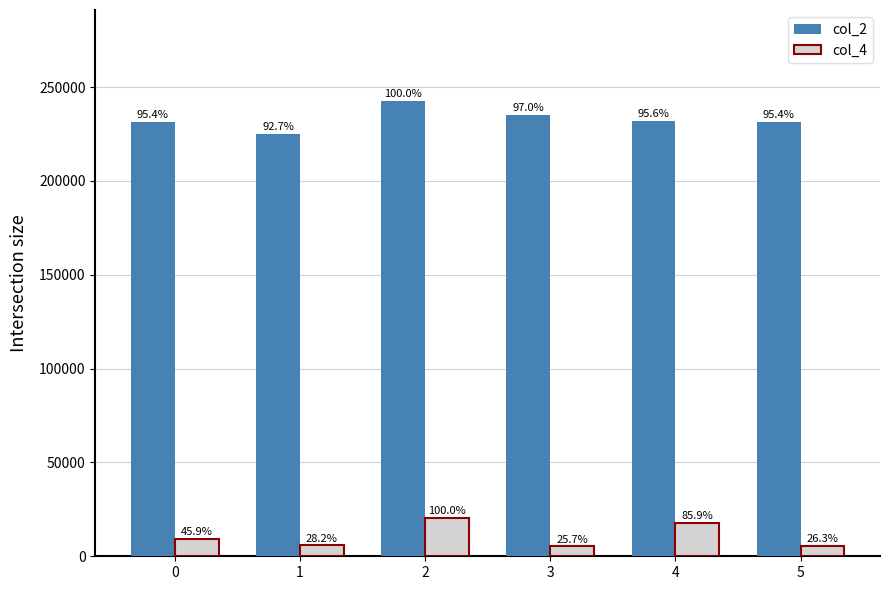

What is the difference between the second highest and minimum values in the col_2 series?

10292